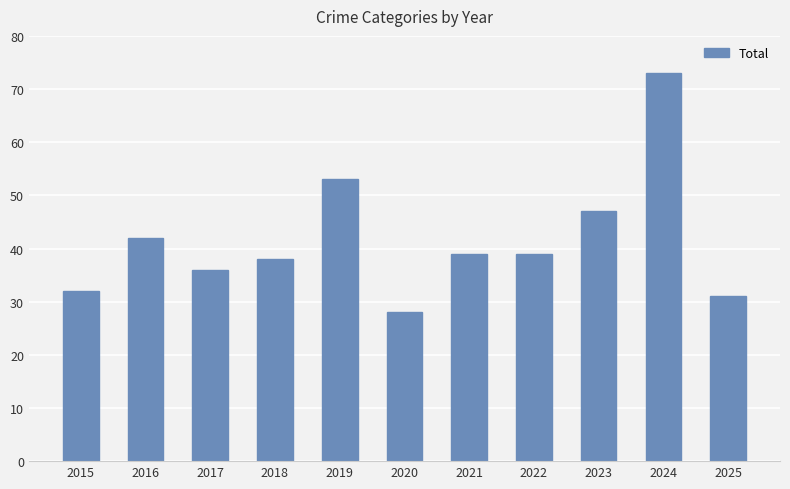

What is the change in value from 2015 to 2021?

+7